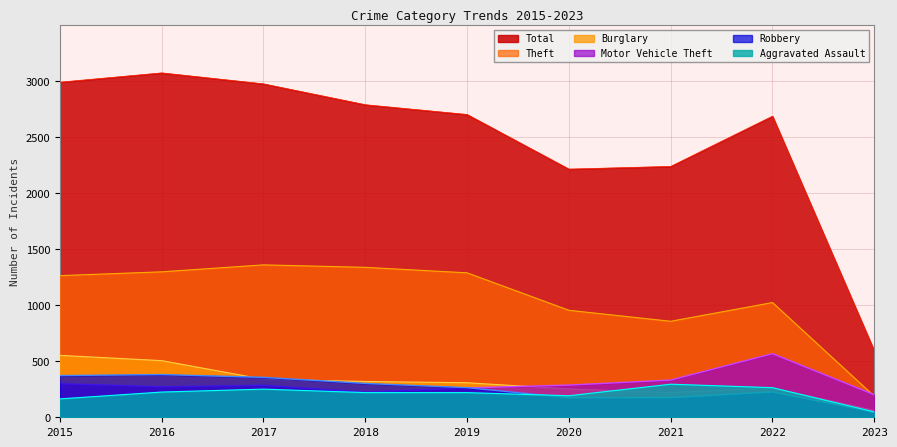

What is the value of the Burglary point at the 7th from the left?

220